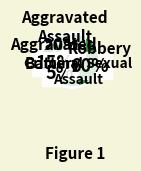

To the nearest percent, what is the difference between the largest and smallest slice percentages?

55%